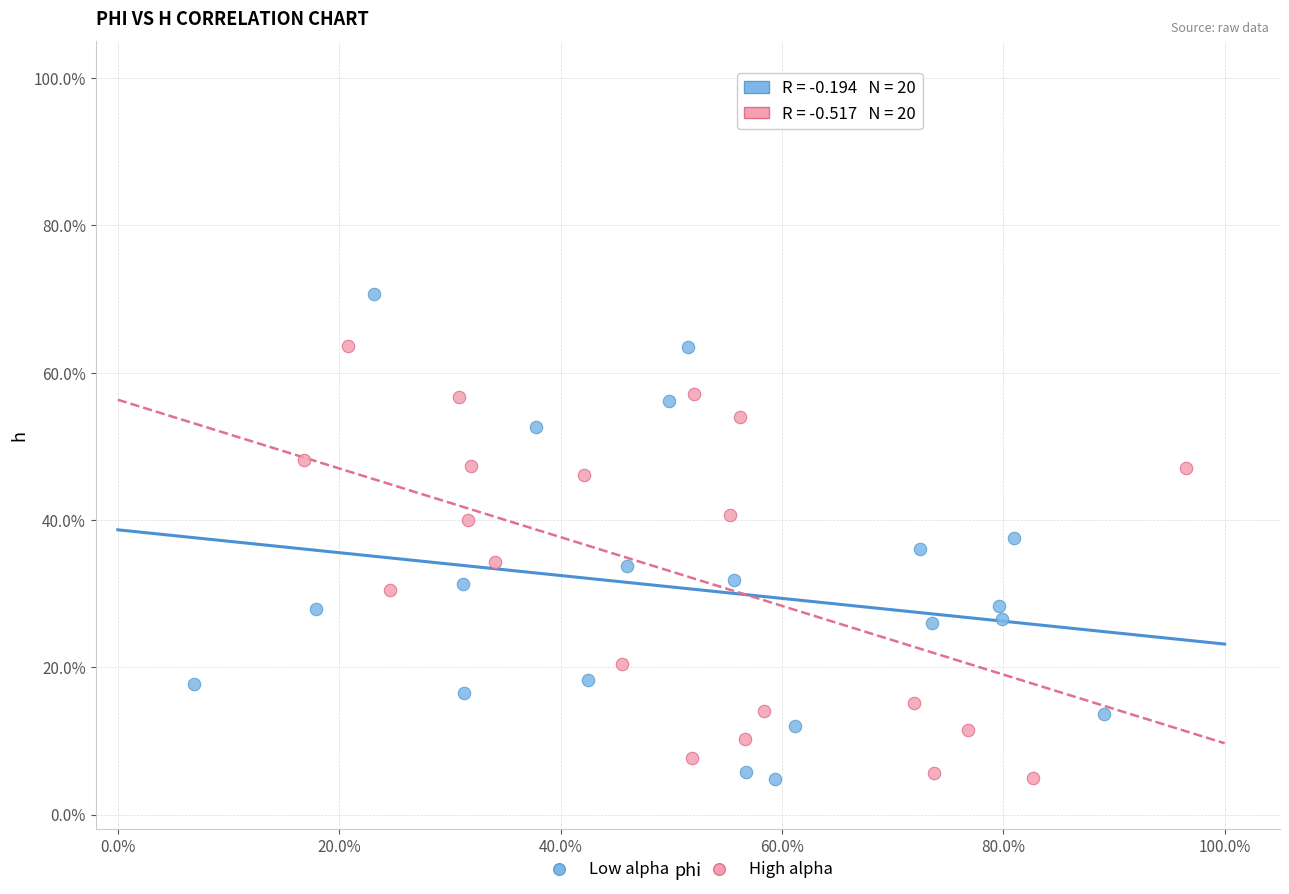

What are all the series names shown in the legend?

Low alpha, High alpha